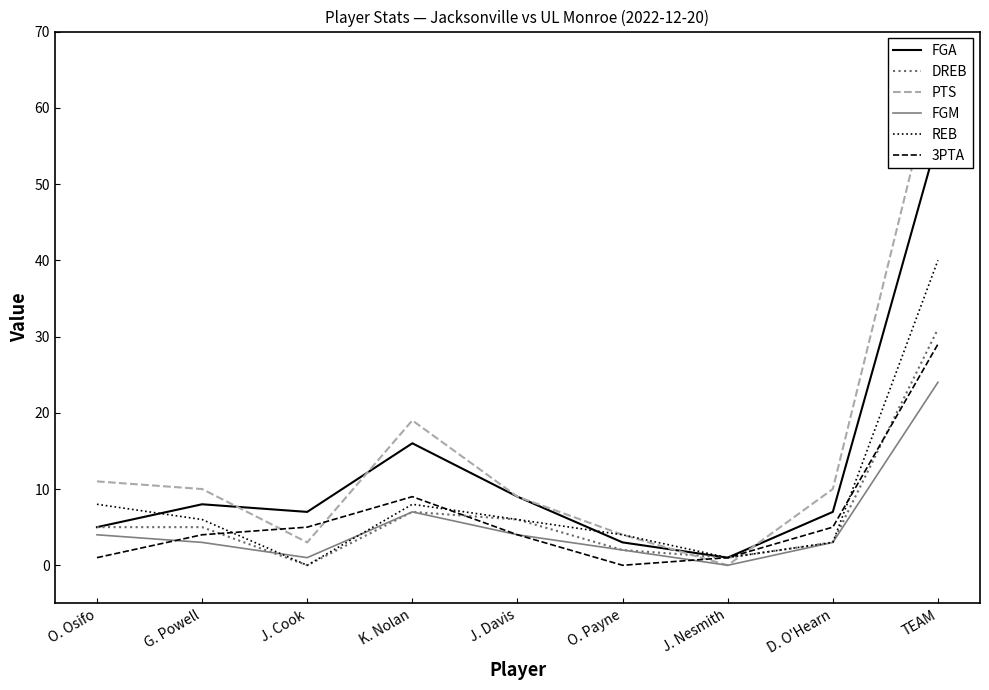

Which series has the largest total across all categories?

PTS